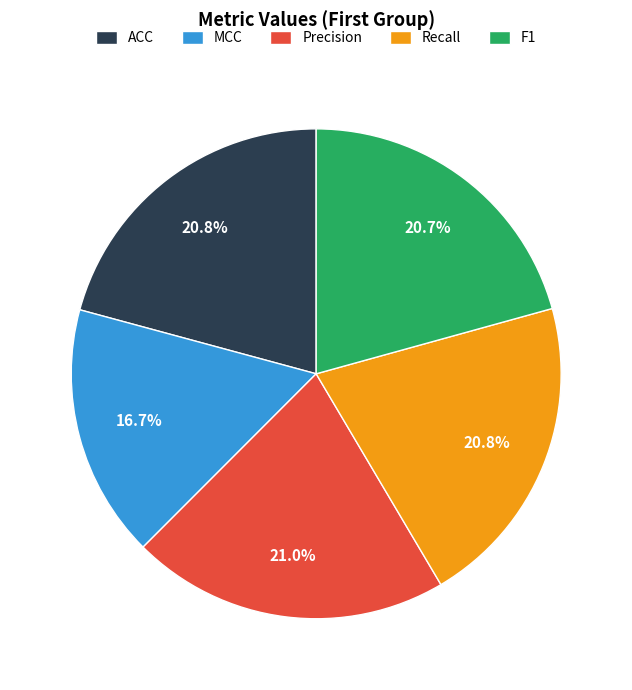

How many segments does this pie chart have?

5